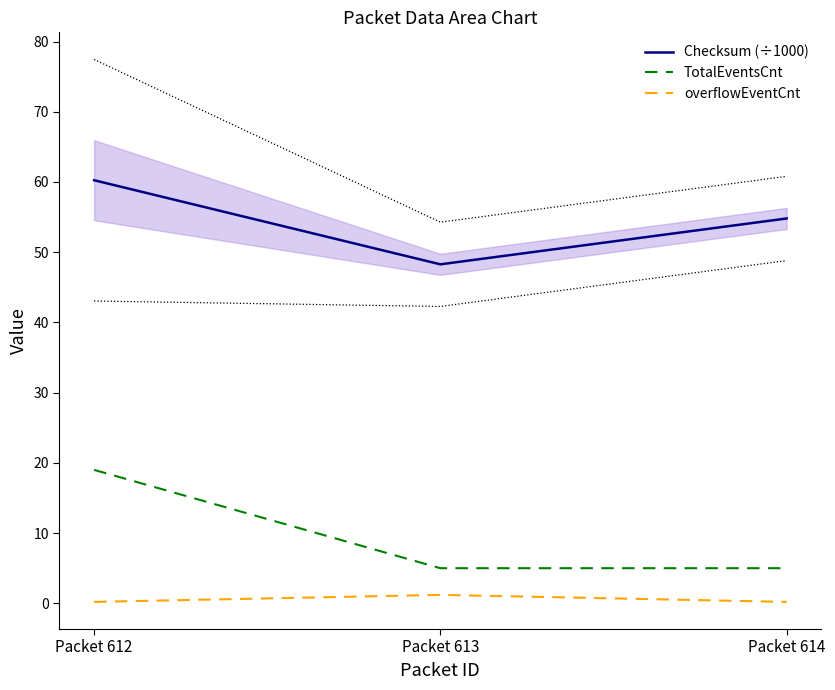

What is the sum of all overflowEventCnt values?

1.6